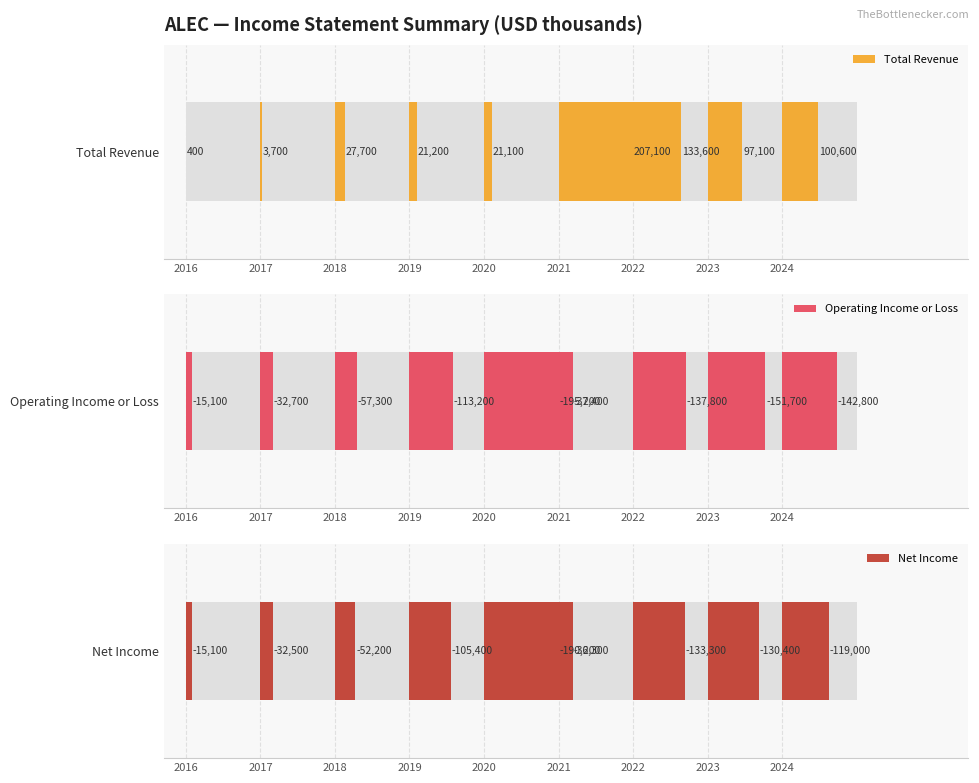

Is it true that Net Income equals 0.3 at 2021?

False